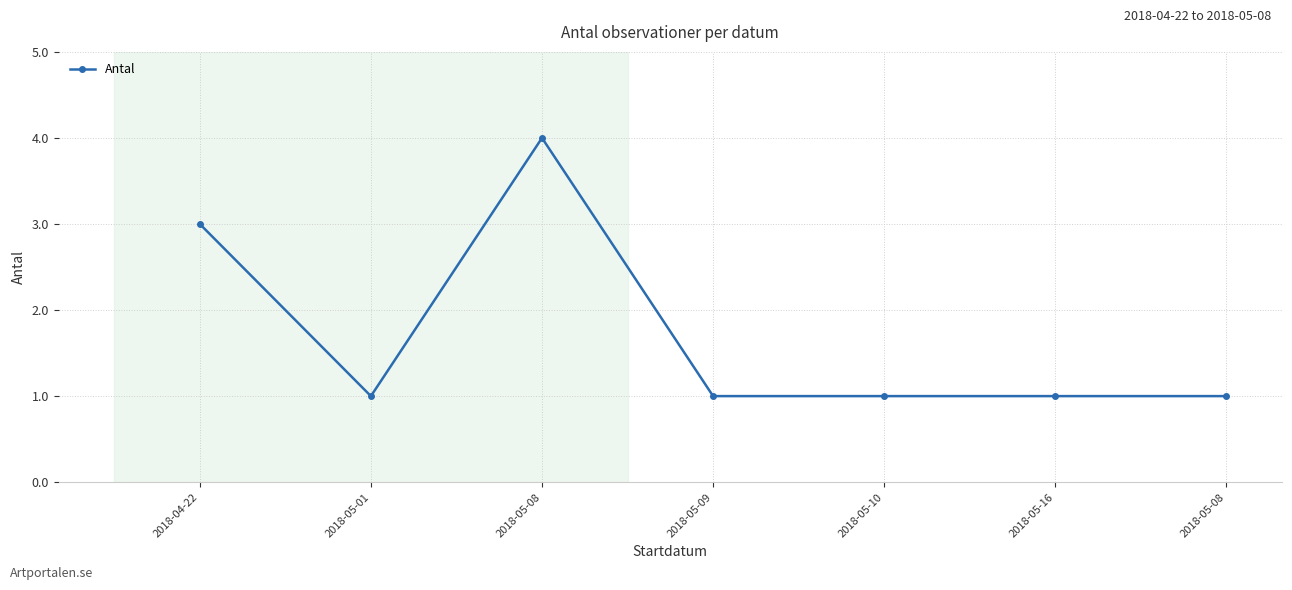

Reading left to right, transcribe all the data shown in this chart.

2018-04-22=3	2018-05-01=1	2018-05-08=4	2018-05-09=1	2018-05-10=1	2018-05-16=1	2018-05-08=1